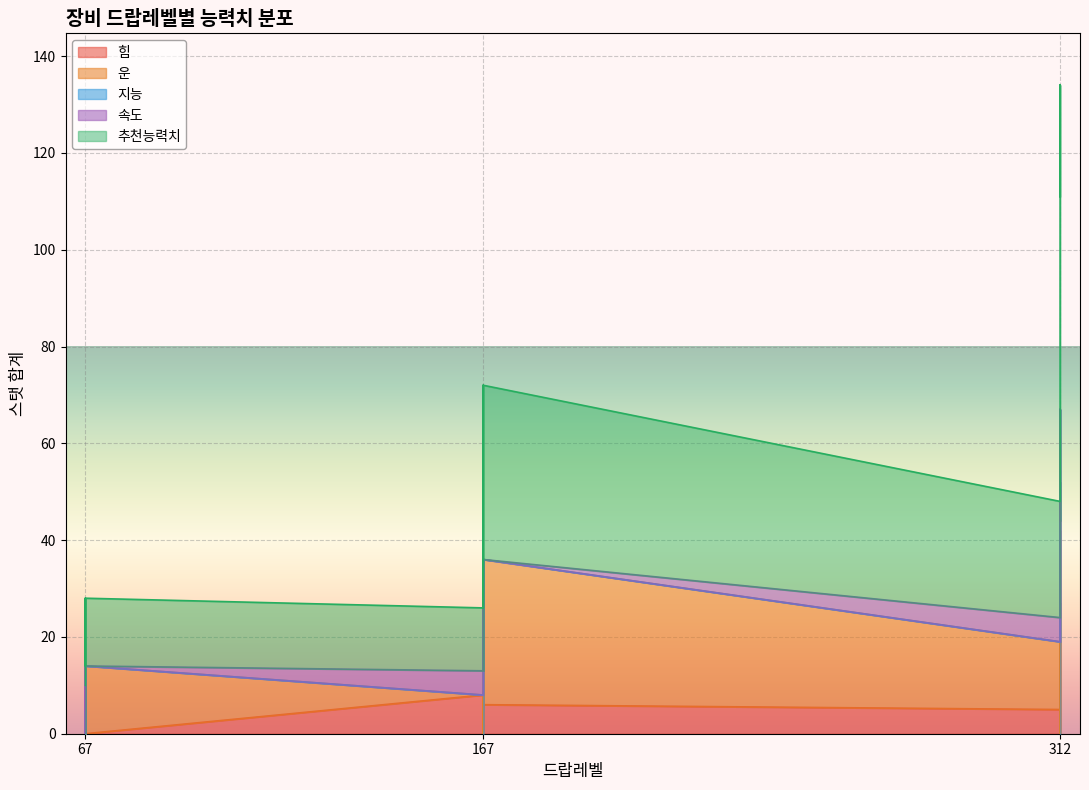

True or false: 속도 and 운 cross at least once.

True